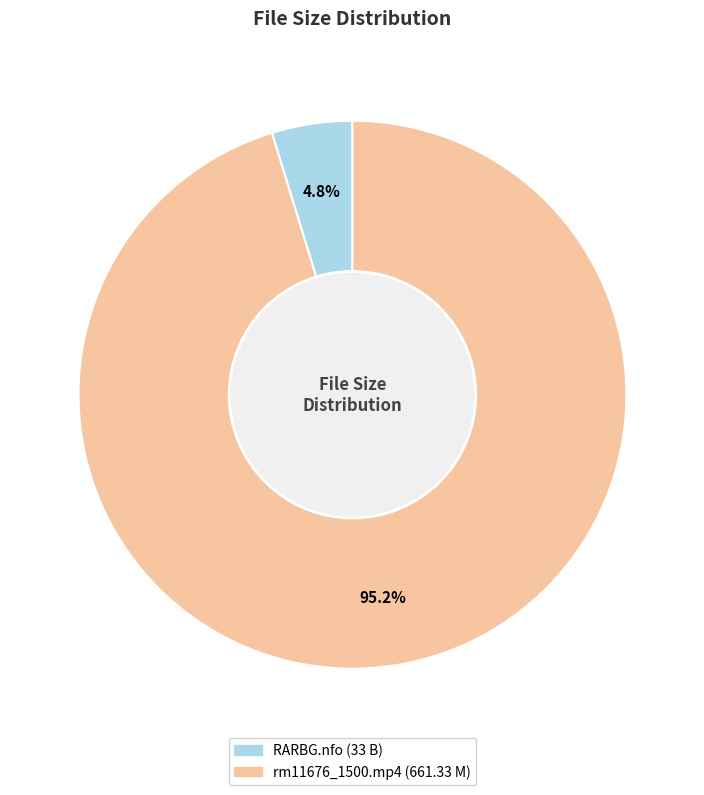

Is there a majority slice in this chart?

Yes